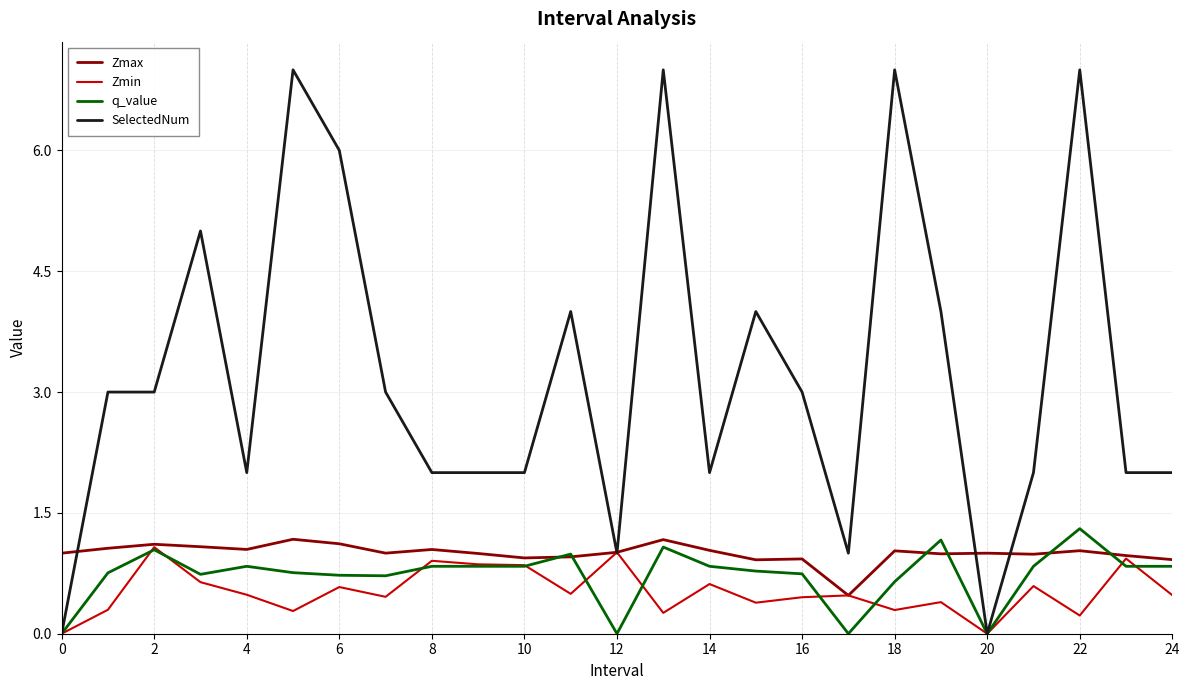

What is the difference between the second highest and second lowest values in the Zmin series?

1.0